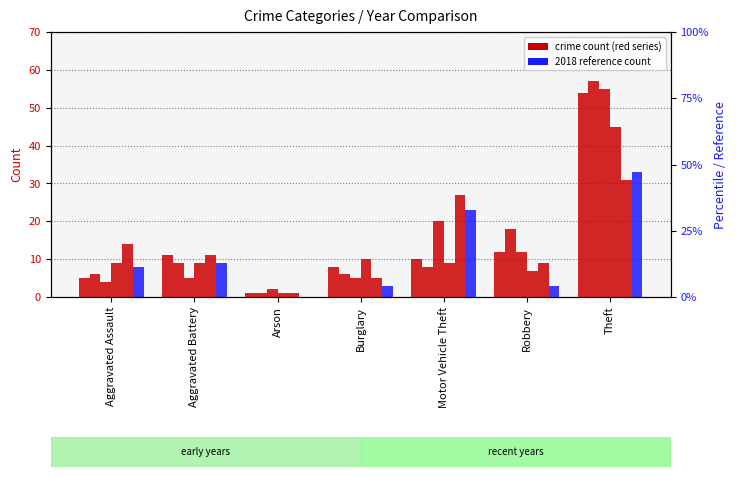

At which category is the sum across all series the highest?

Theft